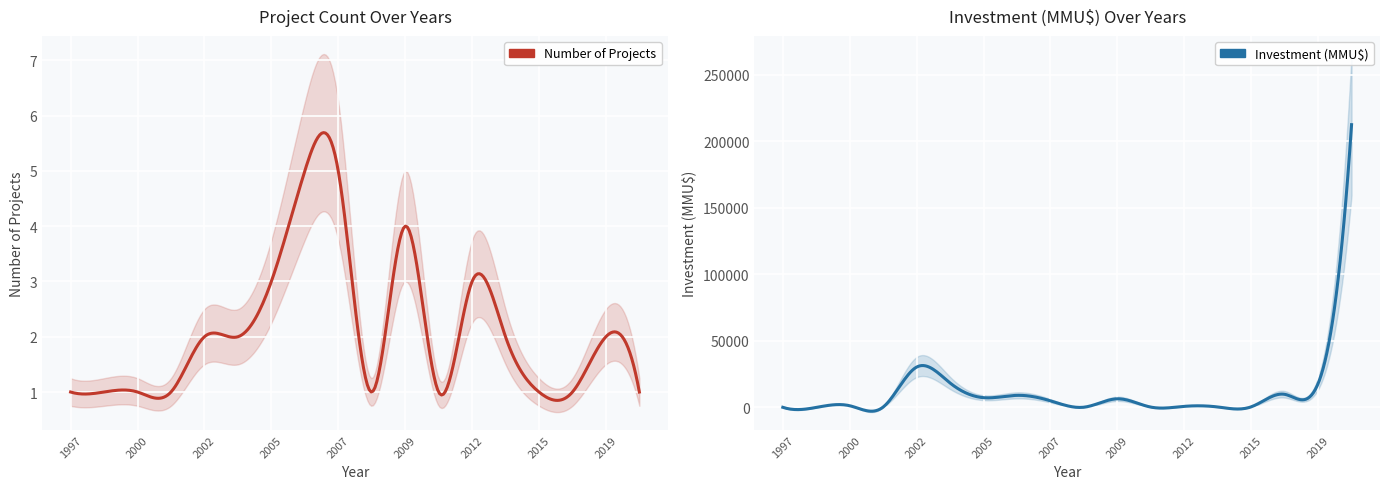

True or false: Investment (MMU$) has more than 0 interior local peaks.

True